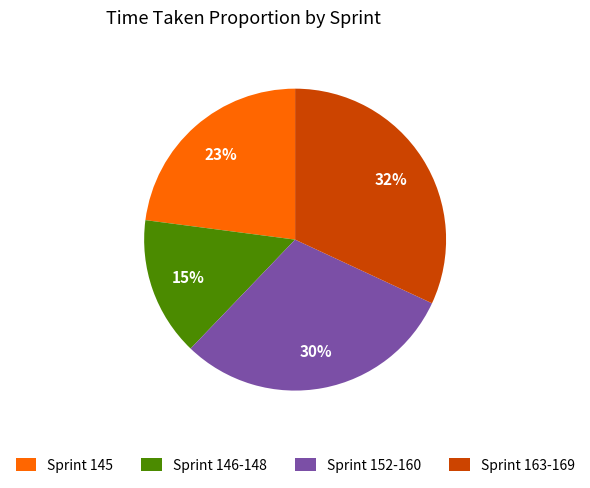

Between Sprint 152-160 and Sprint 163-169, which is larger?

Sprint 163-169